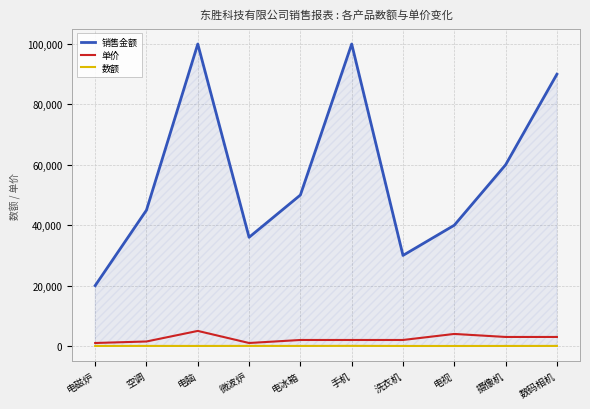

At which label is 销售金额 closest to 60000?

摄像机